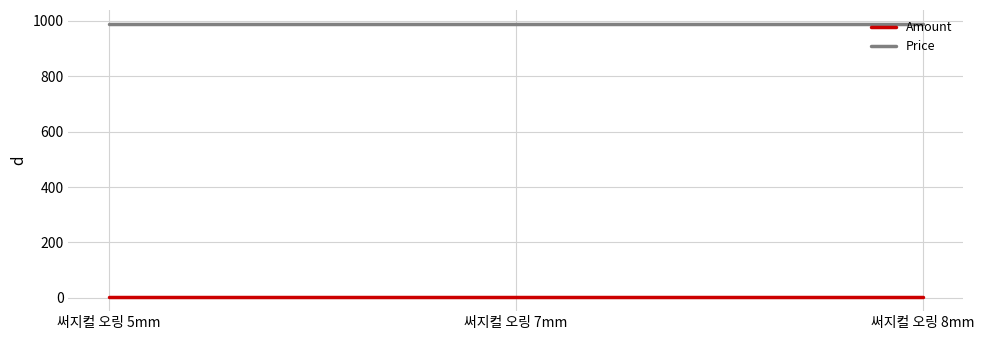

Which series has the largest total across all categories?

Price